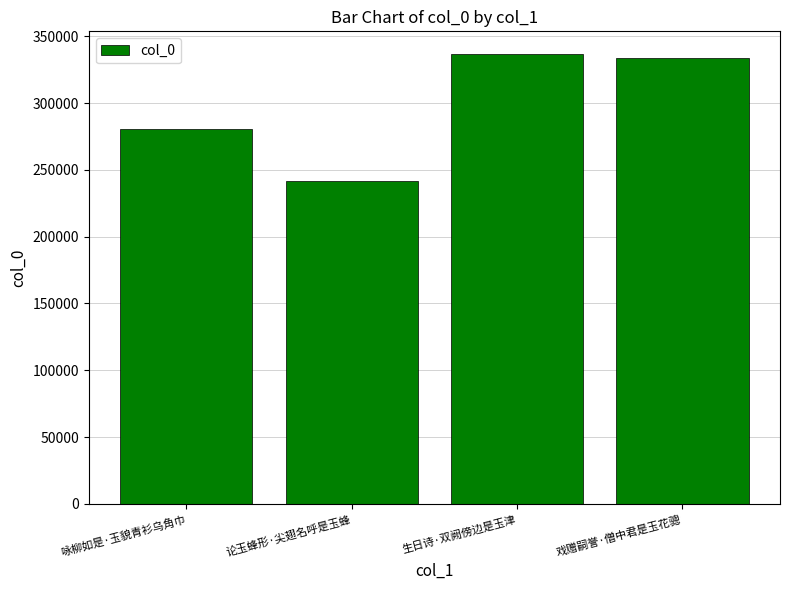

Reading left to right, transcribe all the data shown in this chart.

280231	241316	336847	333967